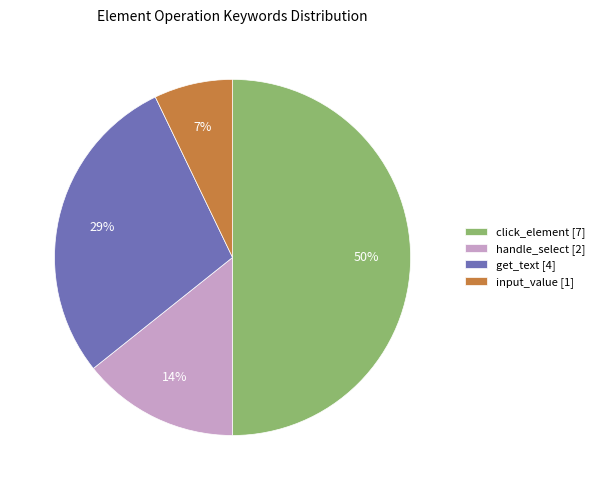

How many segments does this pie chart have?

4